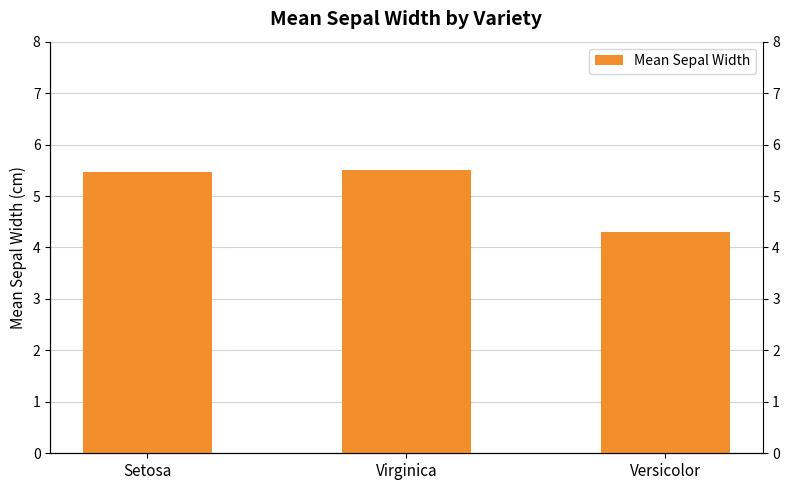

Between Versicolor and Virginica, which is larger?

Virginica